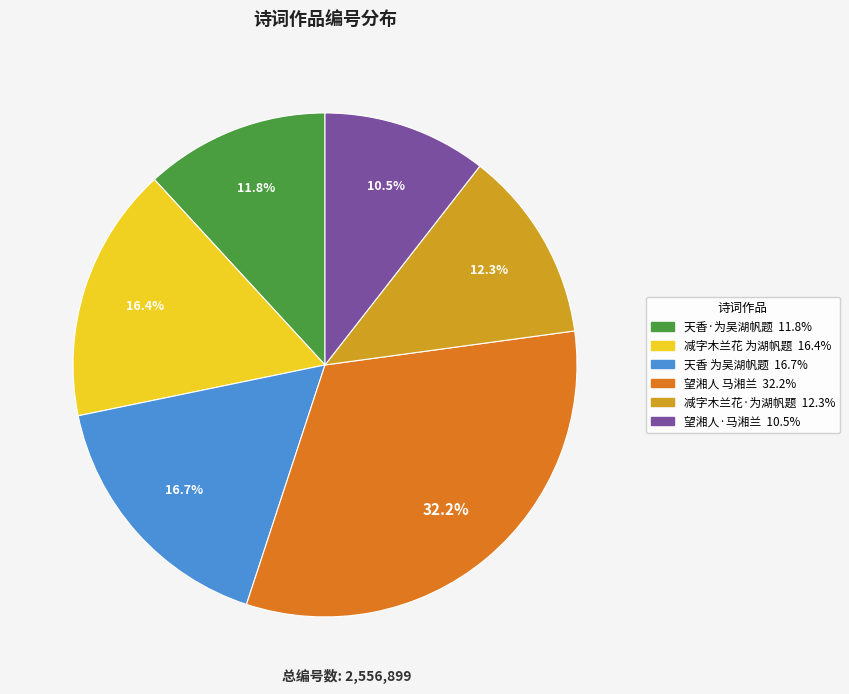

Does any single category account for the majority?

No